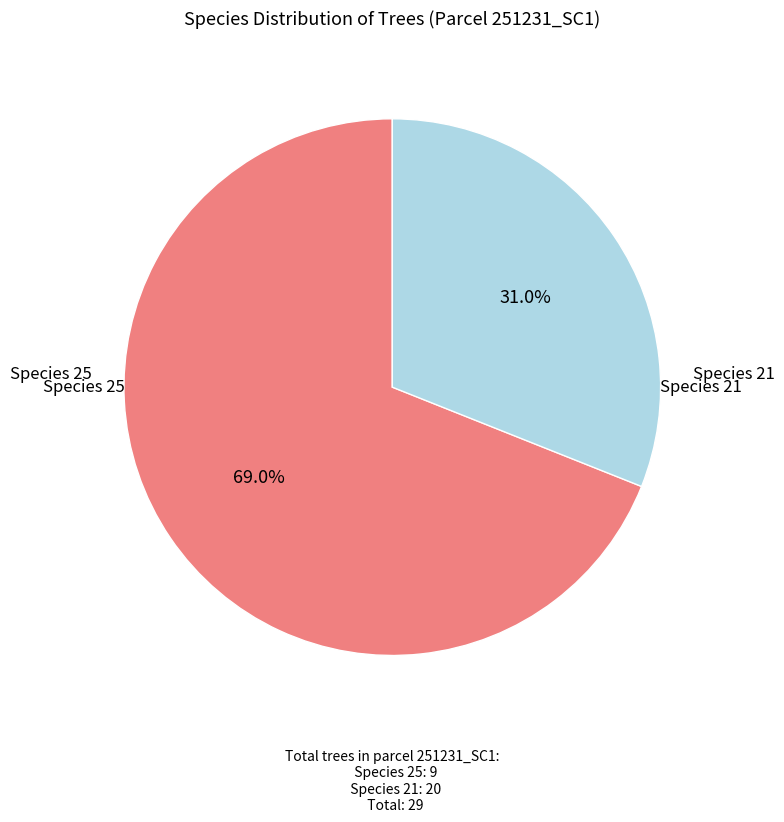

To the nearest percent, what is the average slice percentage?

50%